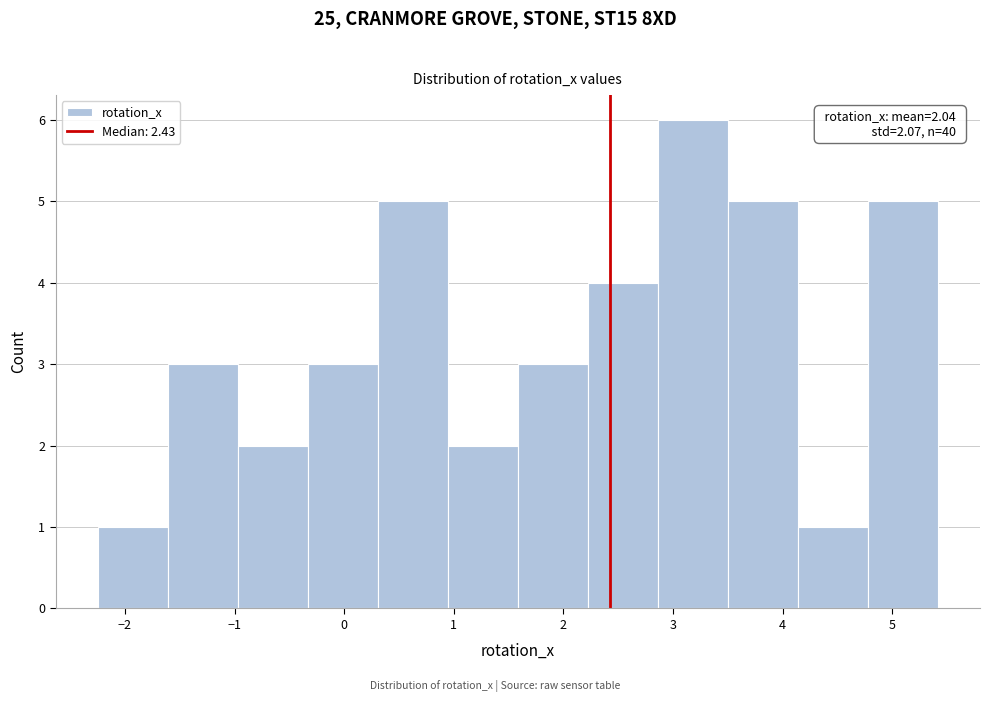

Which range on the x-axis has the tallest bar?

2.9 to 3.5